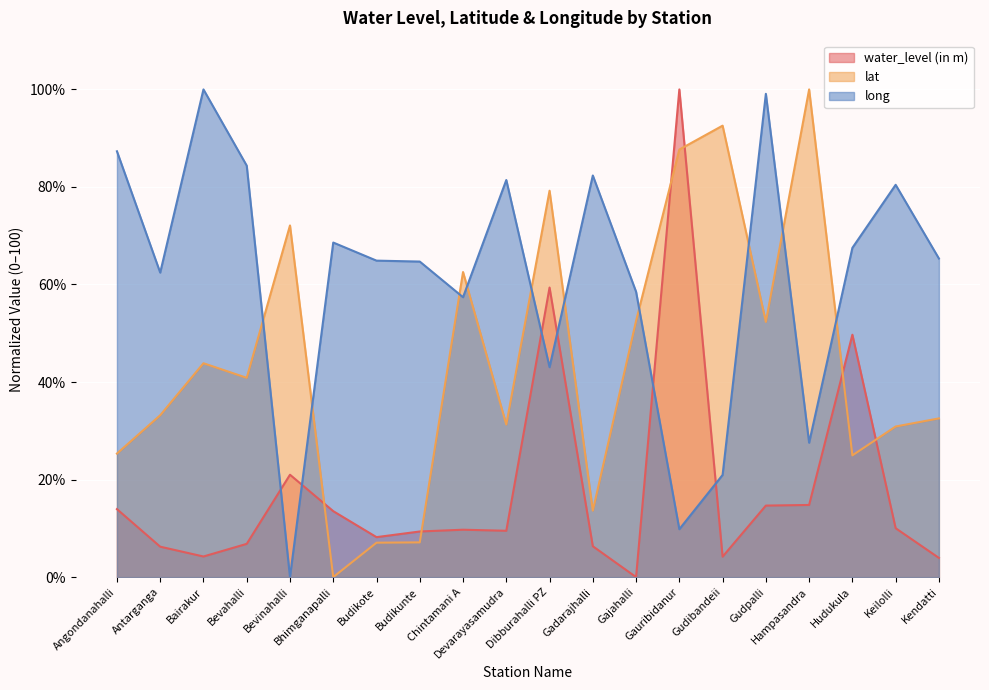

Does the chart display data point markers on the line(s)?

No